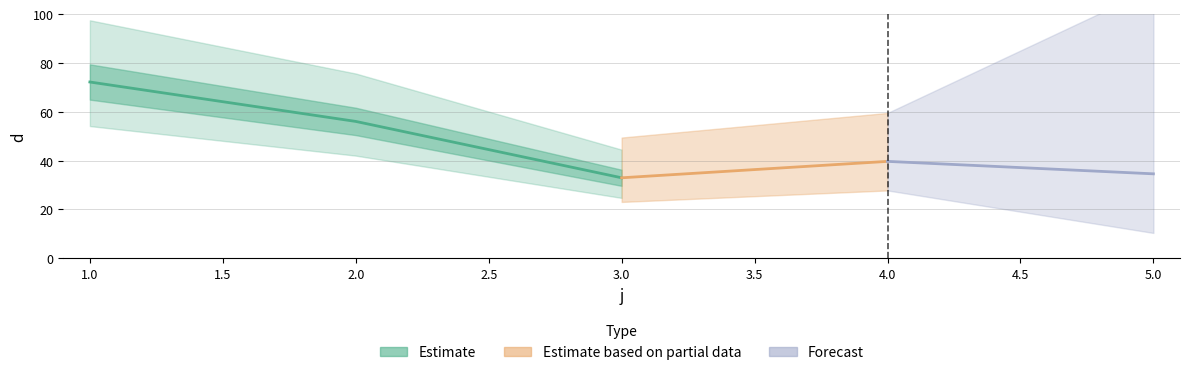

What is the ratio of the value at 1 to the value at 5?

2.1